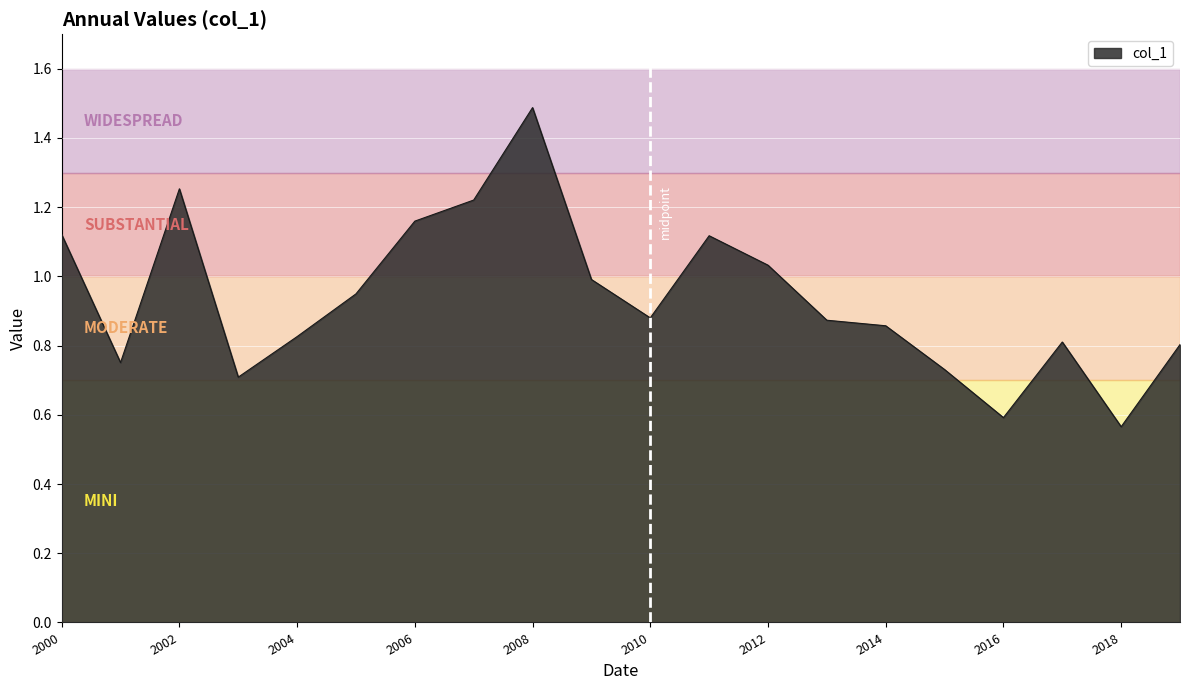

What is the greatest value displayed?

1.5